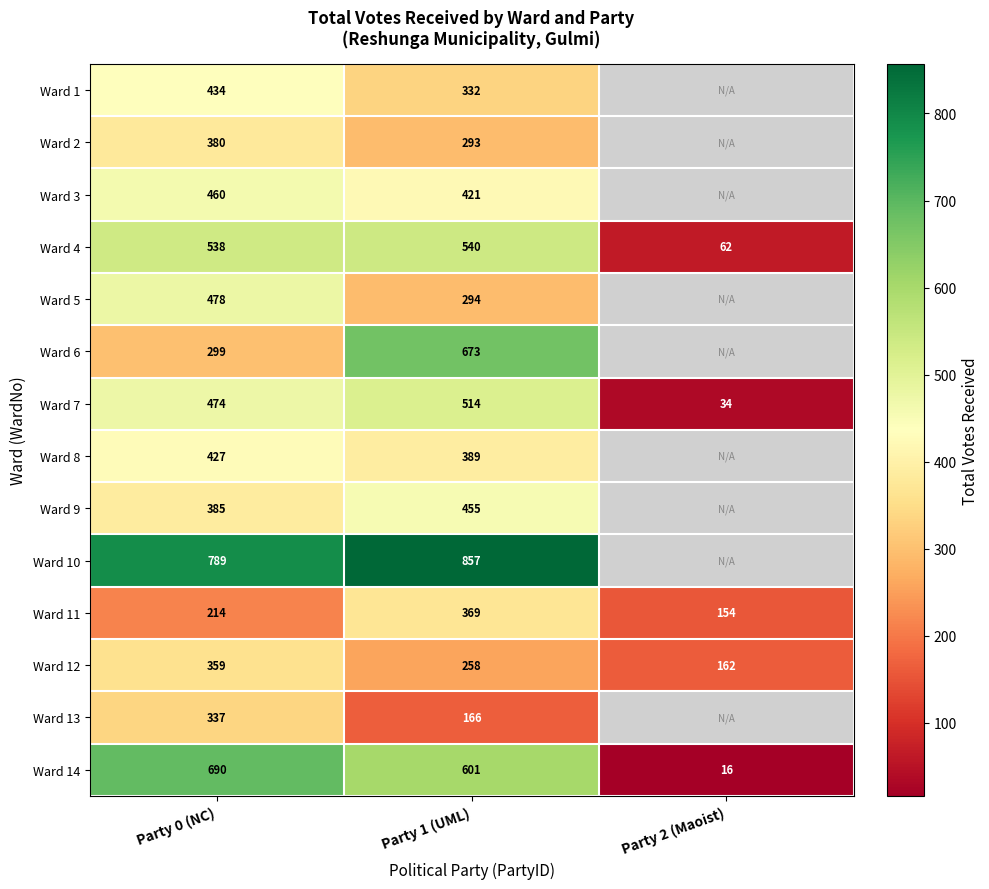

At which category is the sum across all series the highest?

Party 0 (NC)